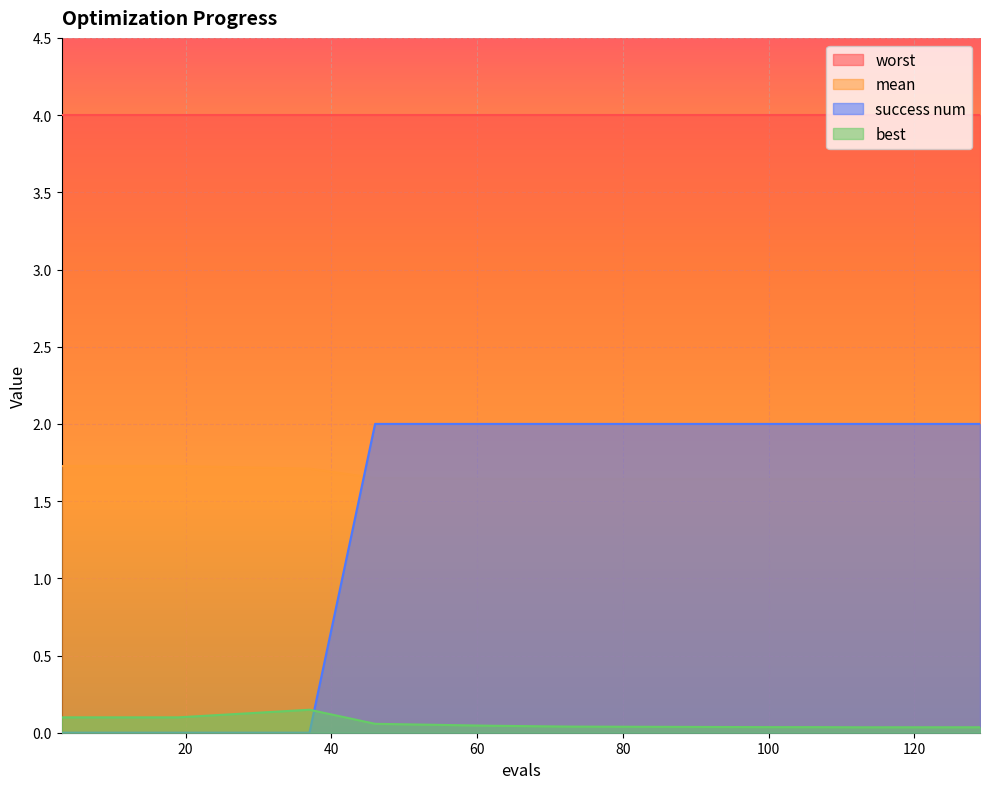

Is the value of best at 15 greater than the value of mean at 118?

No